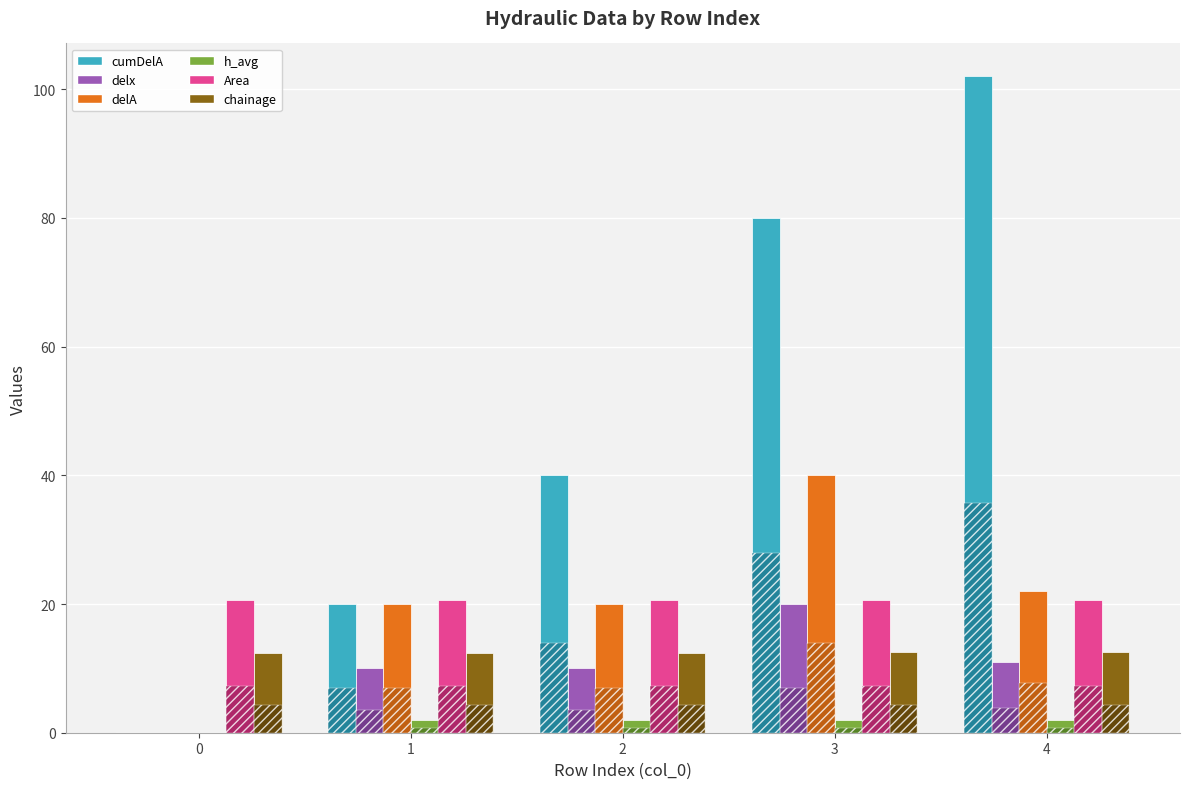

Which label corresponds to the largest value in the chart?

4